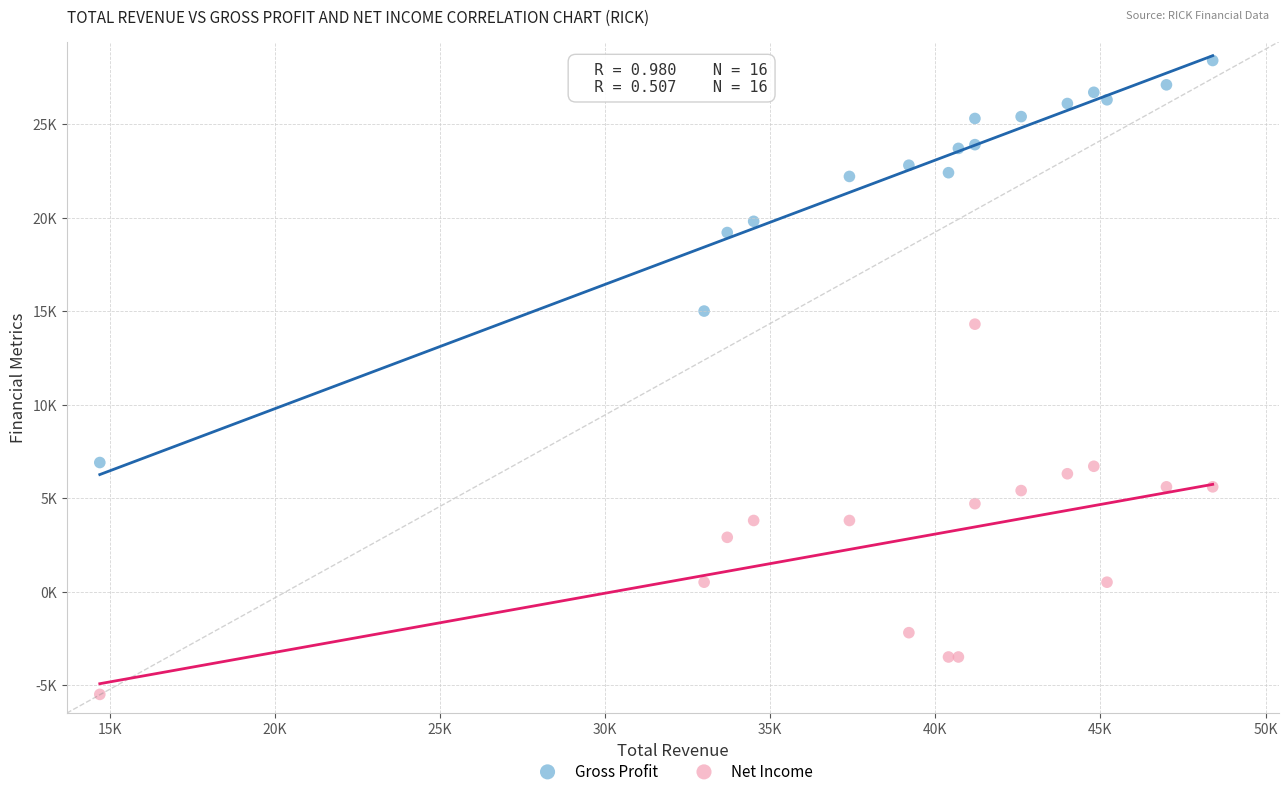

Which series reaches the minimum Y coordinate?

Net Income